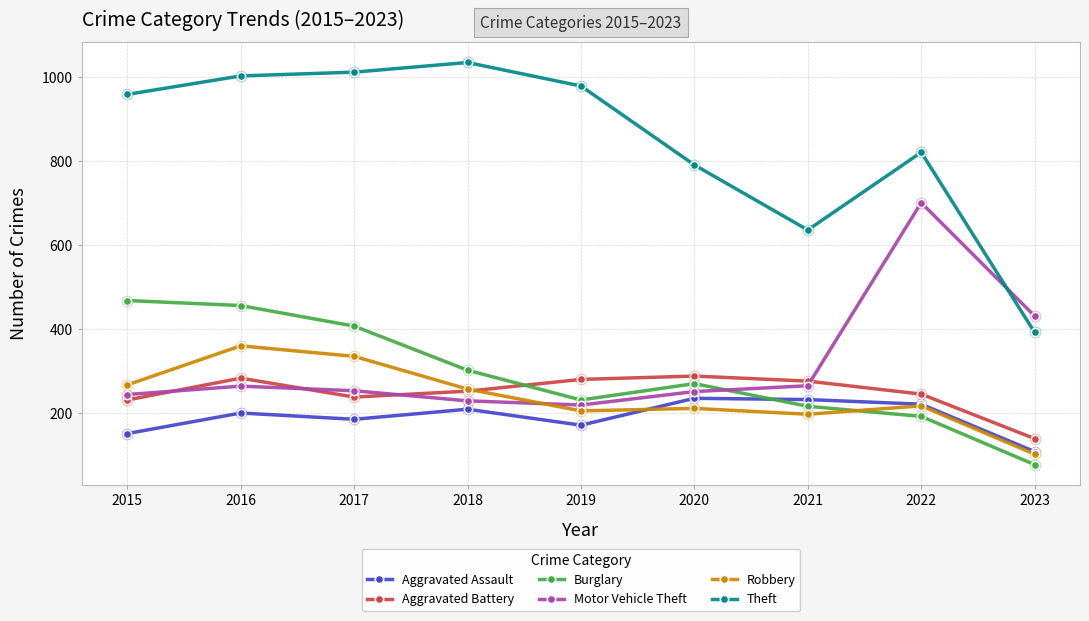

At how many categories does at least one series exceed 905?

5